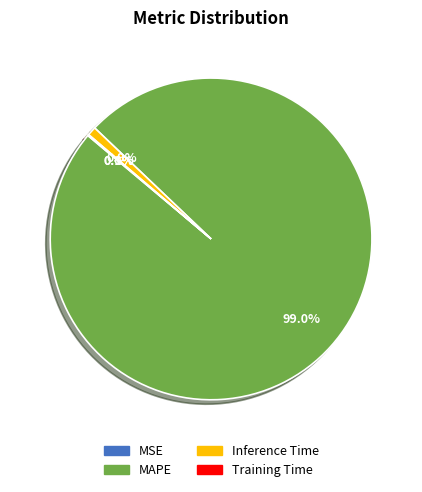

Which slice is the largest?

MAPE